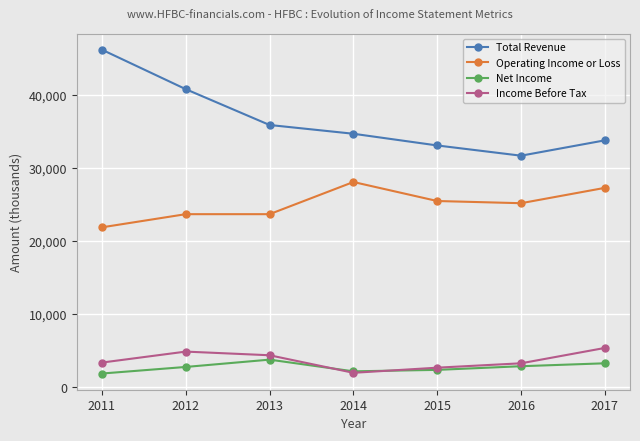

The Total Revenue series shows 15456 at 2013. True or false?

False